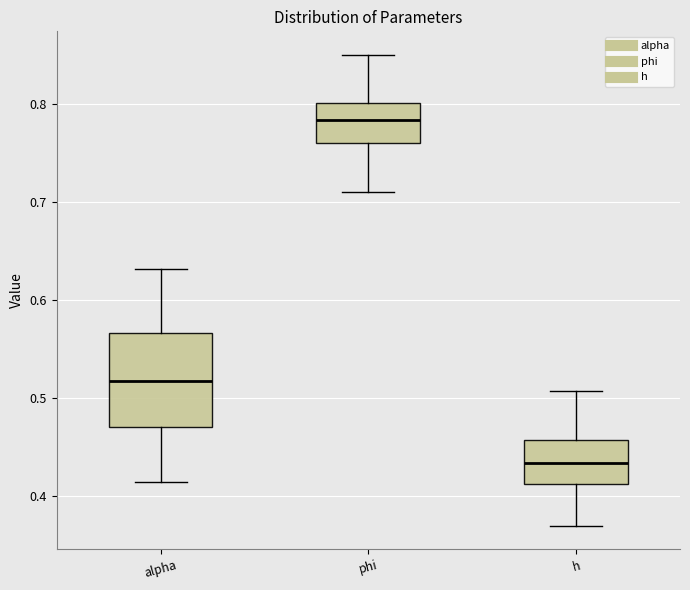

Which box is the tallest, from its lower edge to its upper edge?

alpha